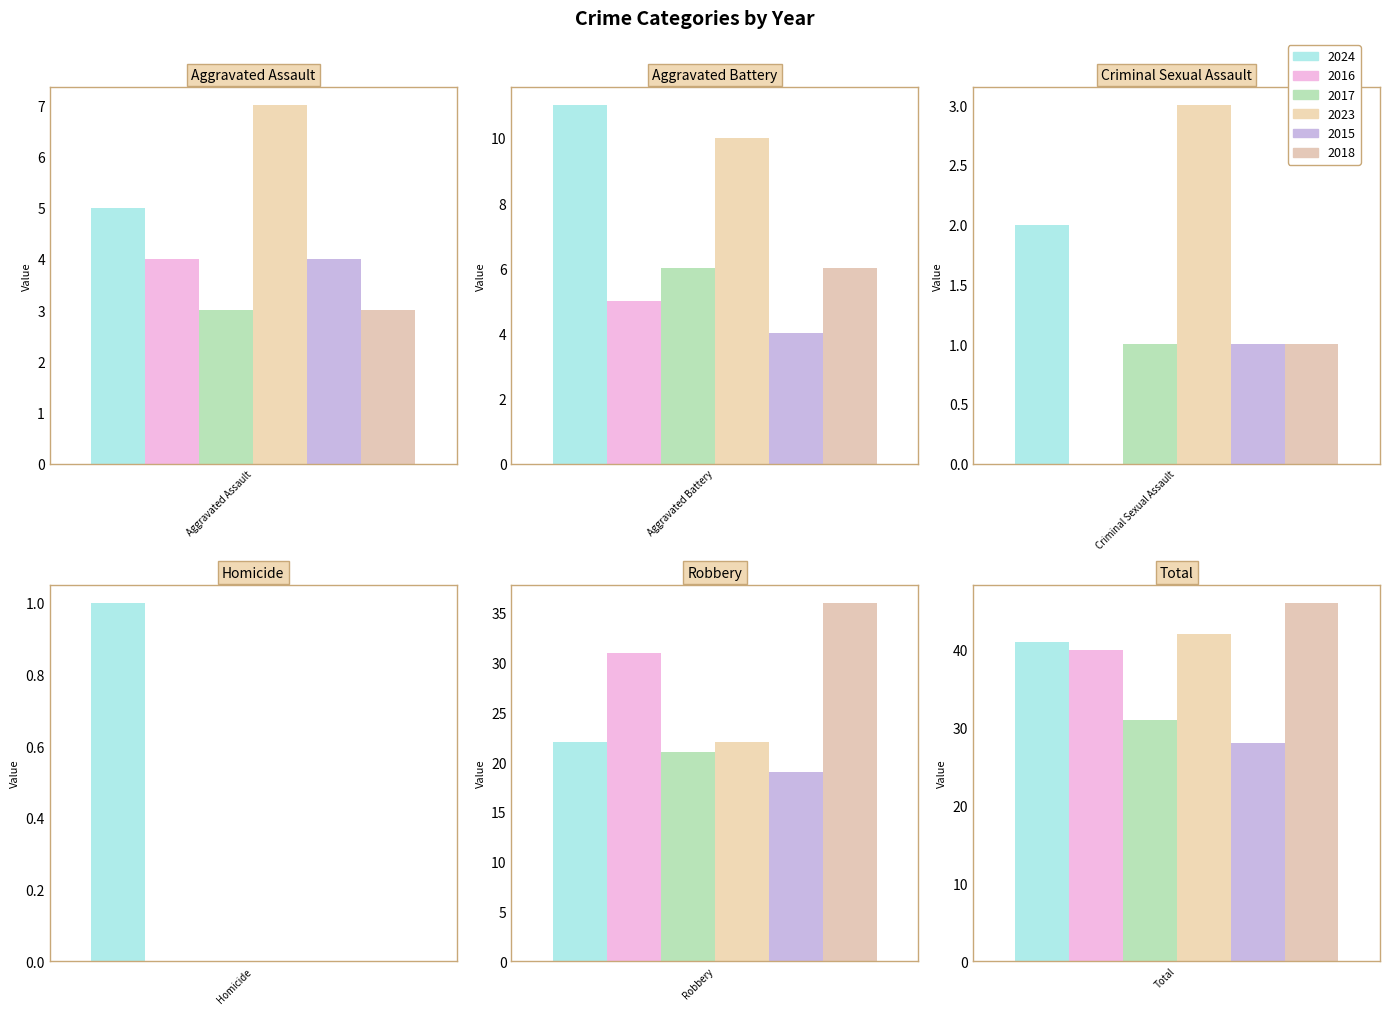

Between Aggravated Assault and Criminal Sexual Assault, which series saw the biggest shift?

2016